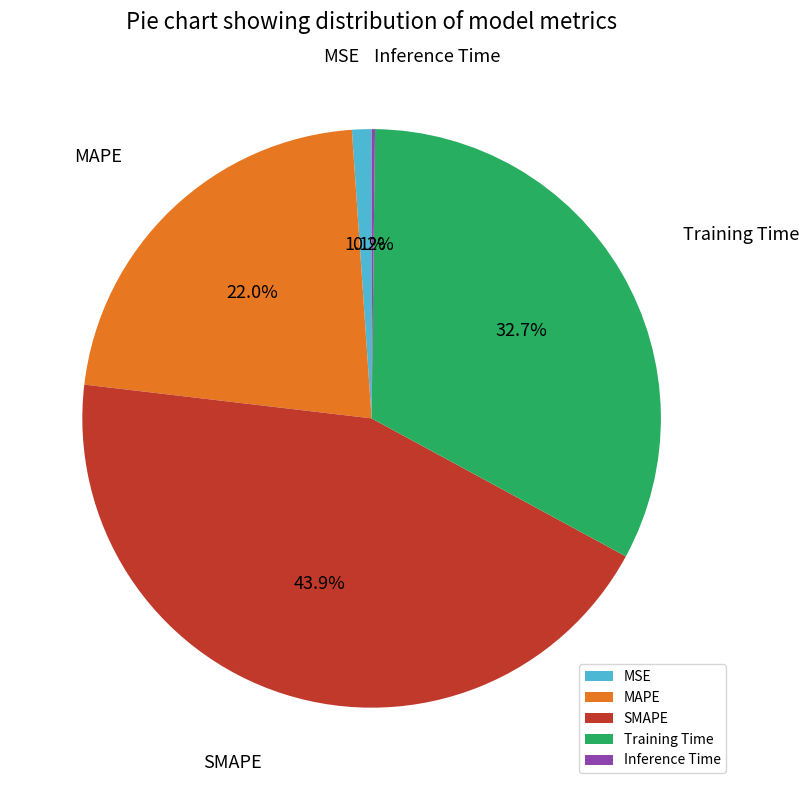

What percentage is NOT represented by MSE?

98.9%